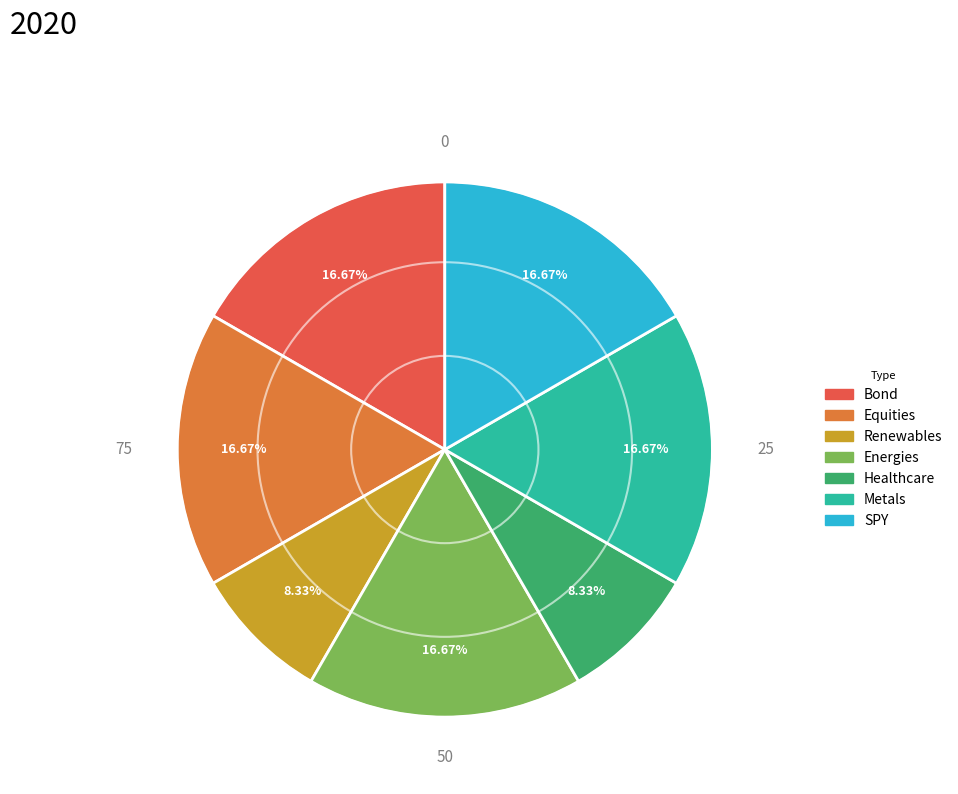

What percentage is the Equities slice, to the nearest percent?

17%